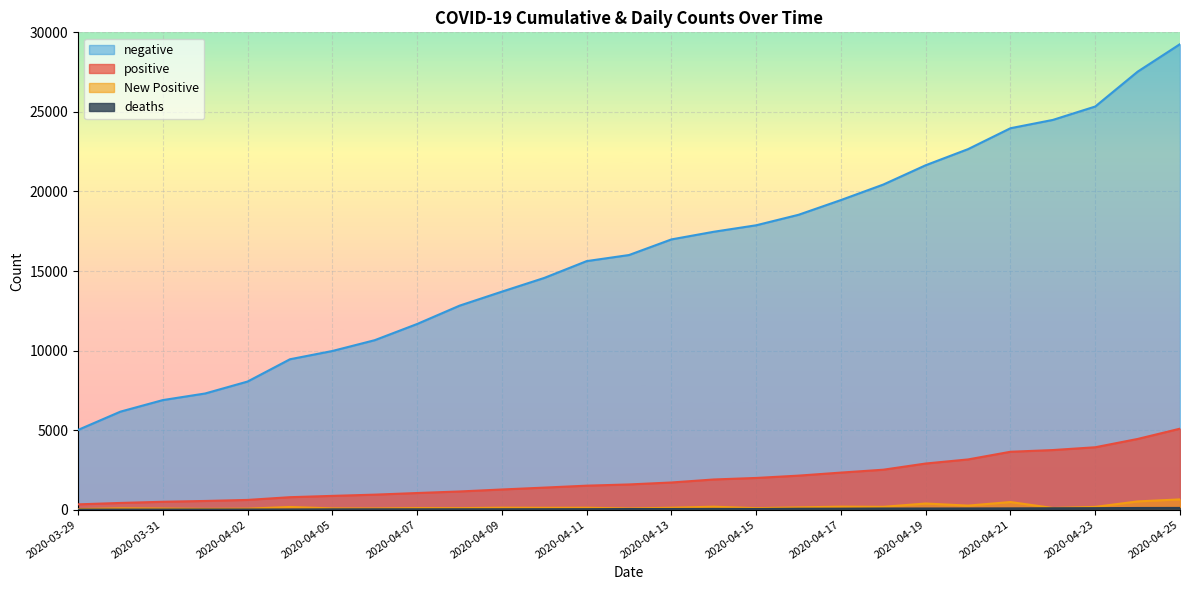

Reading right to left, what are all the values shown in this chart?

positive: 5092	4445	3924	3748	3641	3159	2902	2513	2332	2141	1995	1899	1710	1587	1510	1388	1270	1145	1048	946	868	786	614	549	497	424	336
negative: 29258	27528	25338	24496	23974	22661	21648	20434	19460	18534	17874	17467	16986	16005	15622	14565	13703	12821	11670	10653	9973	9454	8054	7304	6888	6162	5013
deaths: 111	107	96	90	83	79	75	74	64	60	43	49	43	41	34	31	29	27	26	25	22	14	11	9	7	6	4
New Positive: 647	521	176	107	482	257	389	181	191	146	96	189	123	77	122	118	125	97	102	78	82	172	65	52	73	88	38